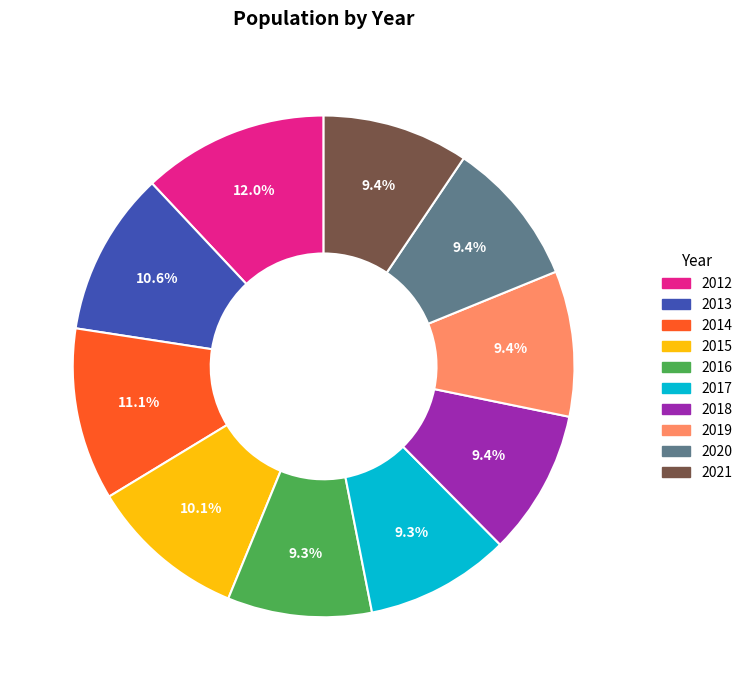

Count the number of slices in the pie.

10